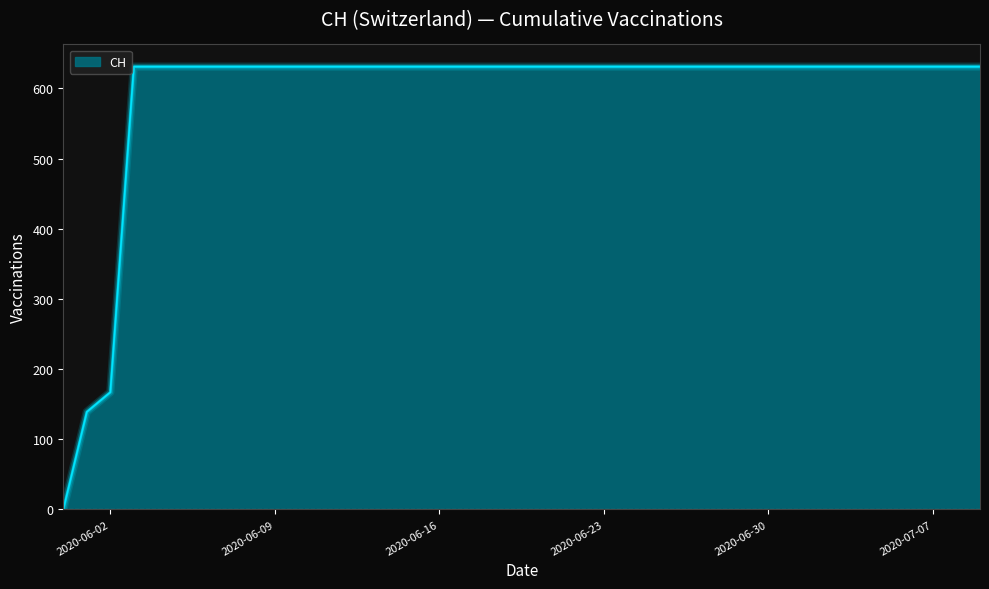

What is the difference between the maximum and minimum values?

631